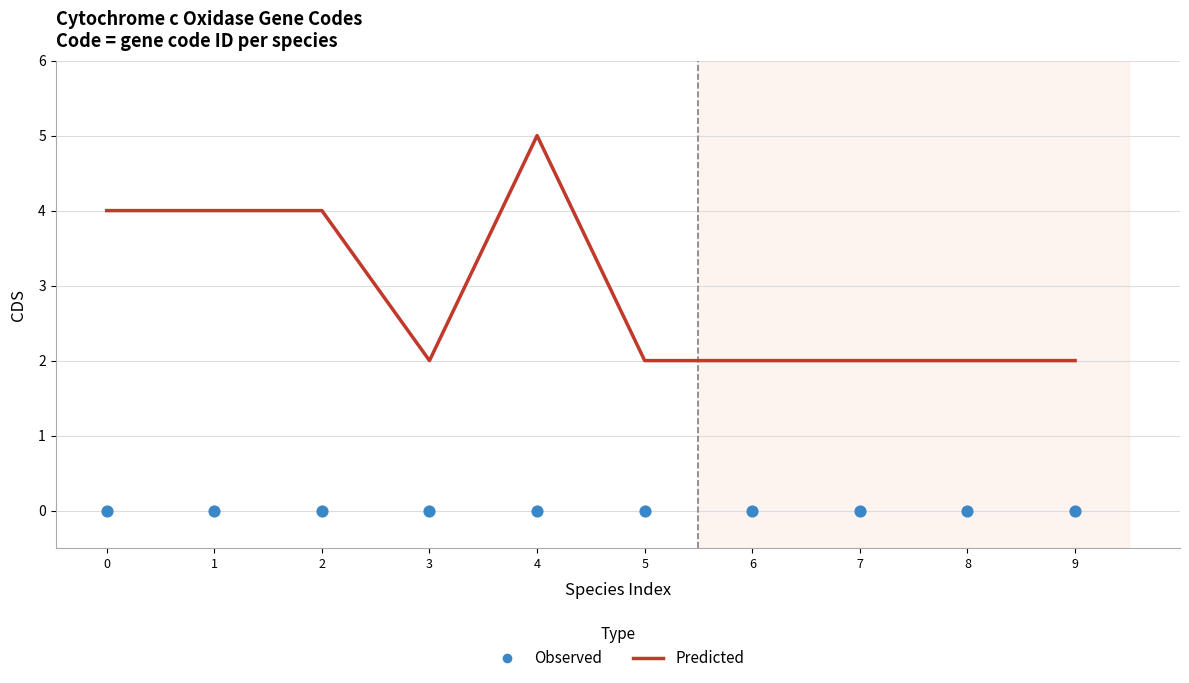

At which category is the sum across all series the highest?

4